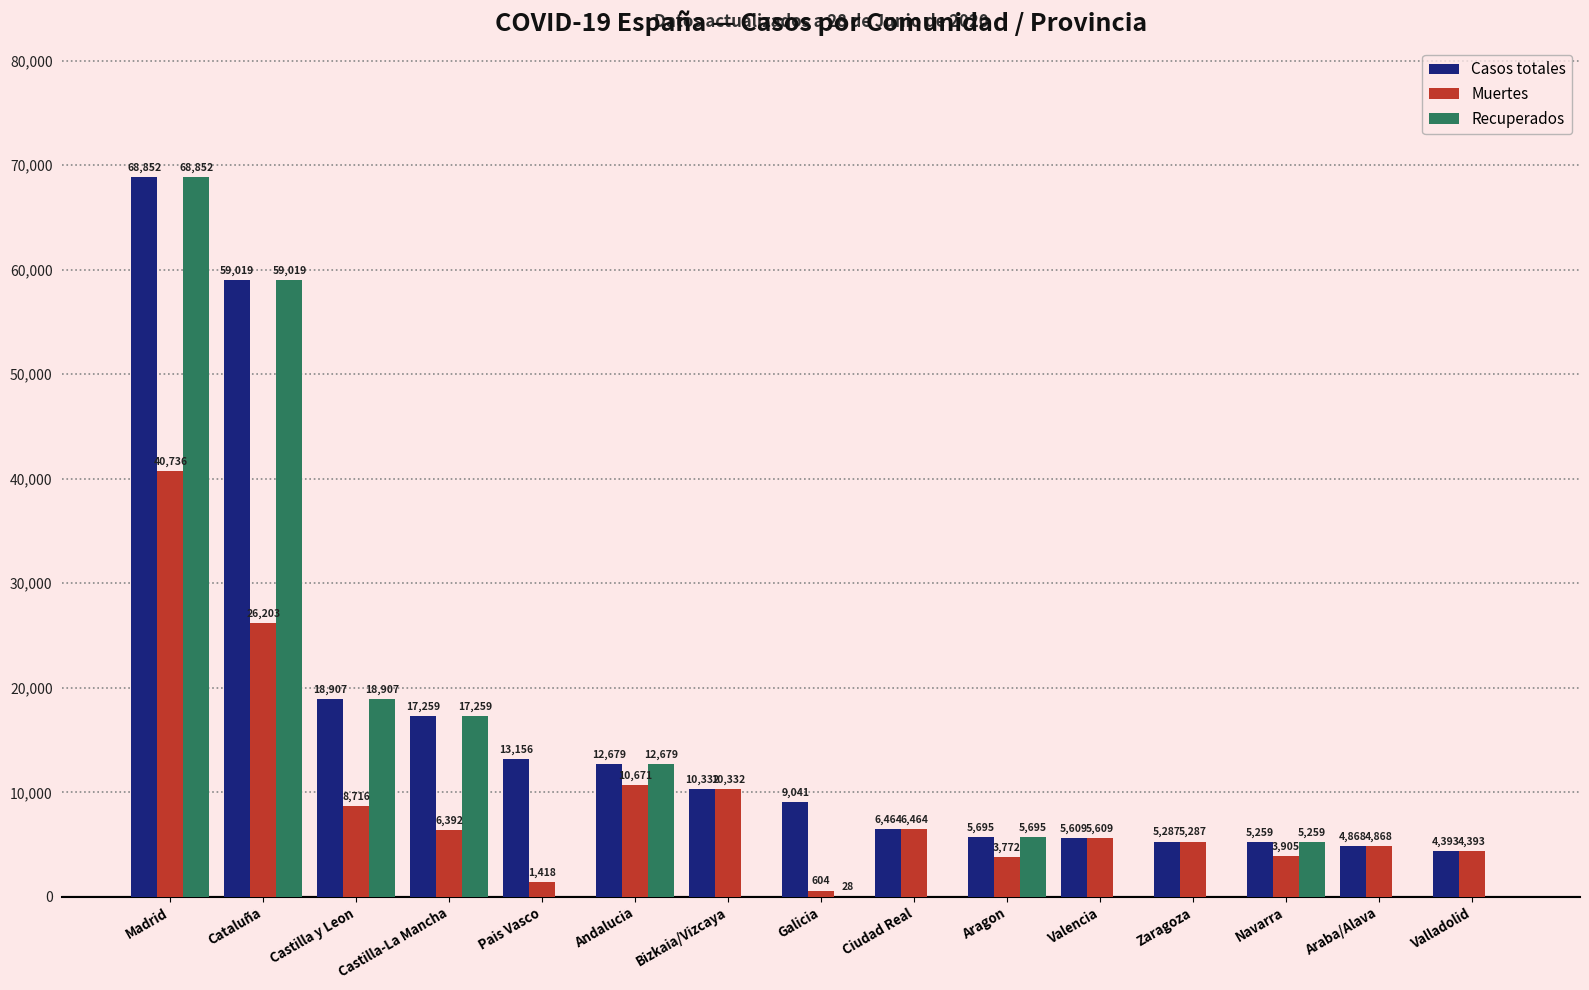

How many data points does each series have?

15